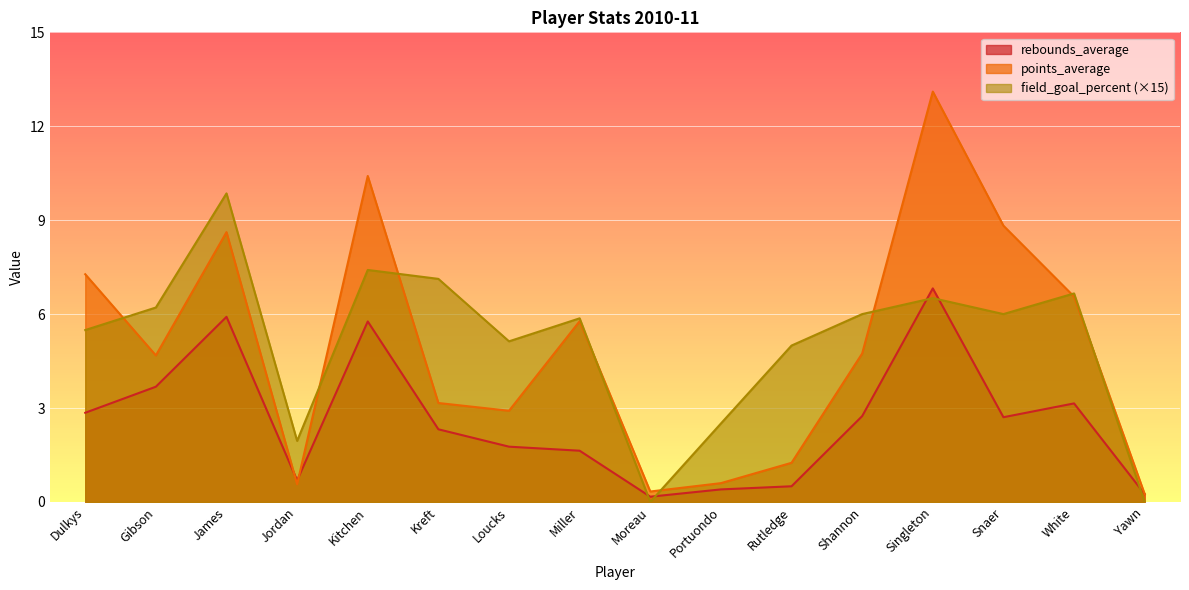

Between Dulkys and Kitchen, which series saw the biggest shift?

points_average